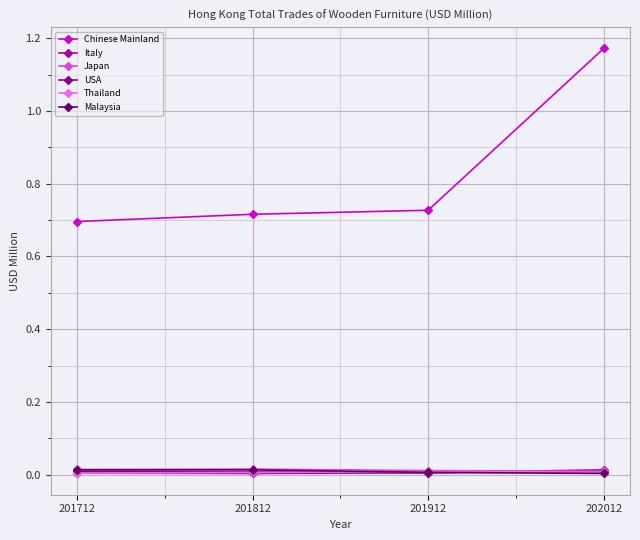

At which category does the chart reach its peak across all series?

202012